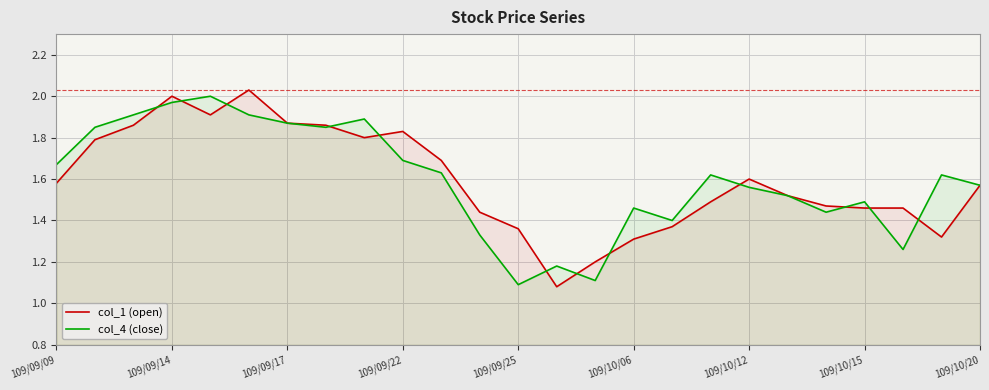

Is it true that col_1 (open) equals 0.6 at 109/09/25?

False